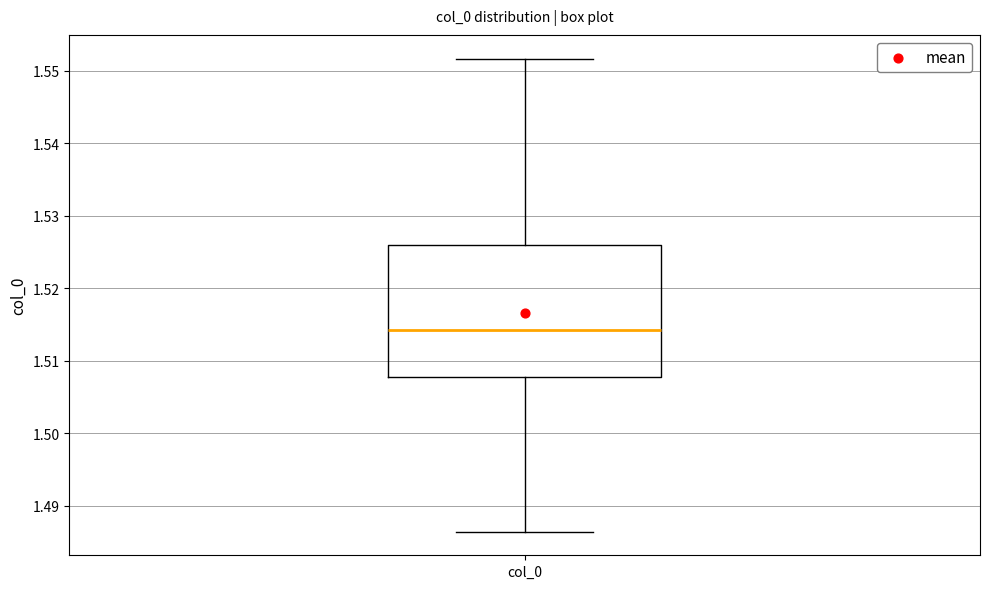

Where is the lower edge of the box for col_0 on the y-axis? The values are not printed on the chart, so give them approximately, as read against the axis.

1.508